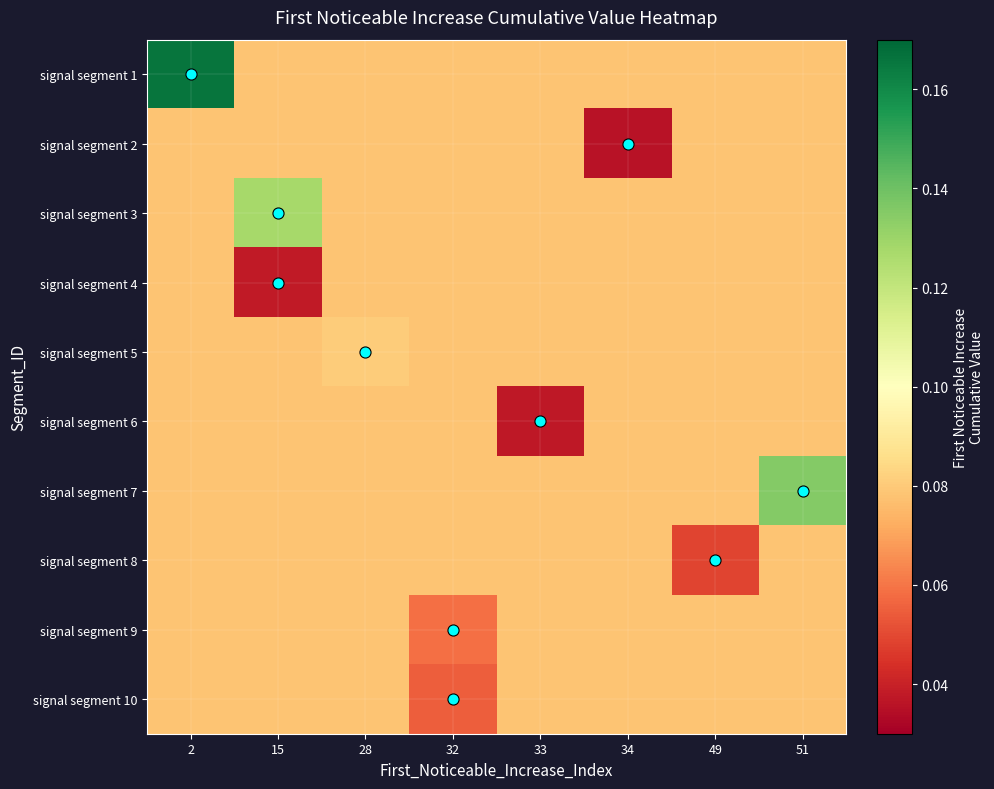

At which category is the sum across all series the highest?

2